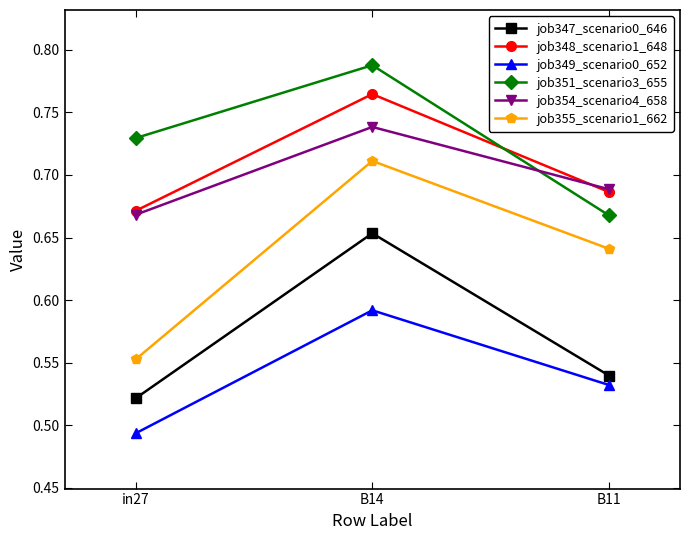

Where is job348_scenario1_648 nearest to the value 0?

in27